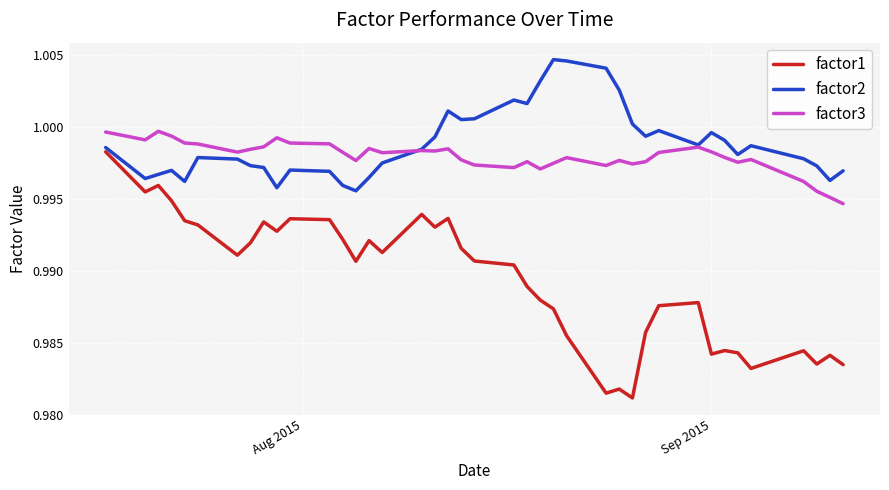

Which series has the widest spread of values?

factor1